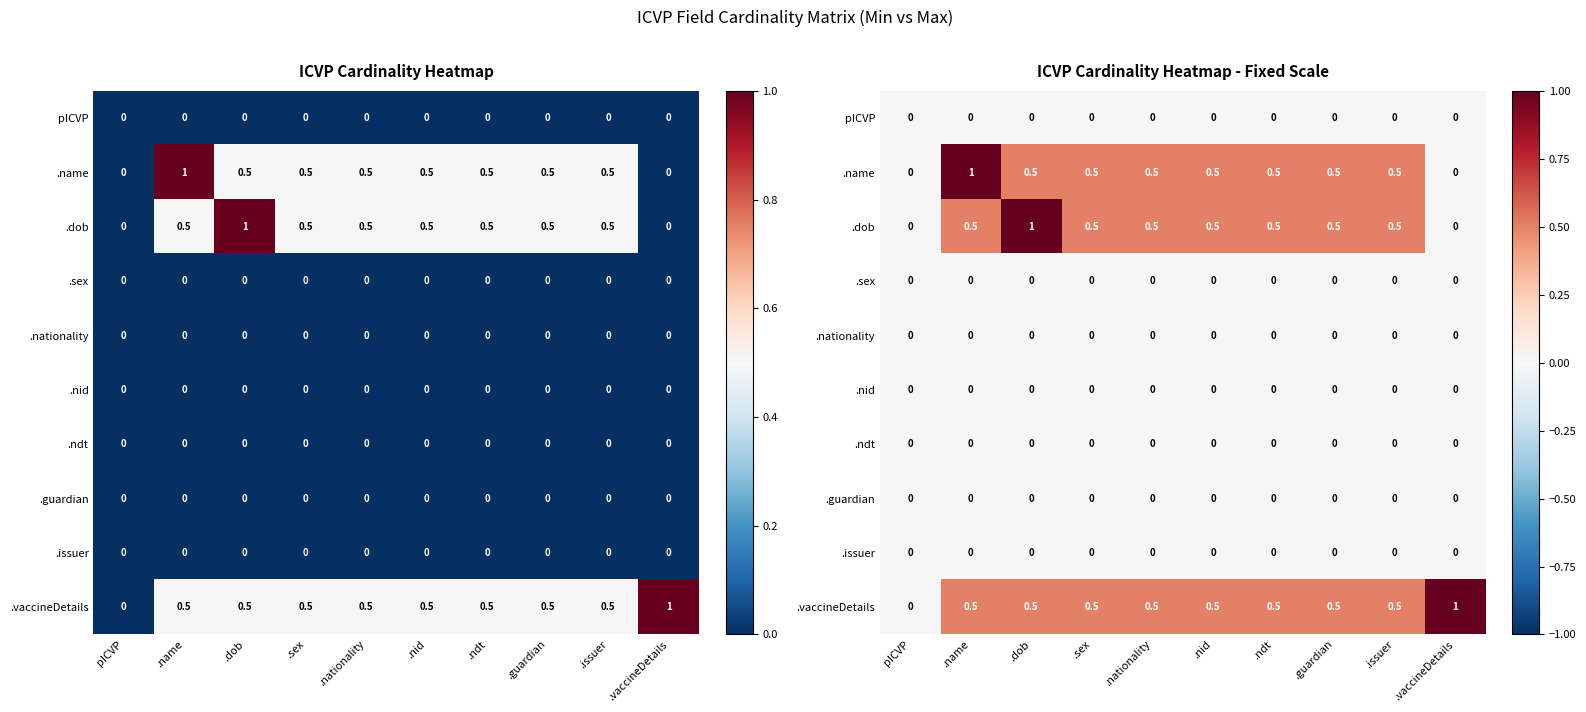

What is the difference between the maximum and minimum values in the .vaccineDetails series?

1.0